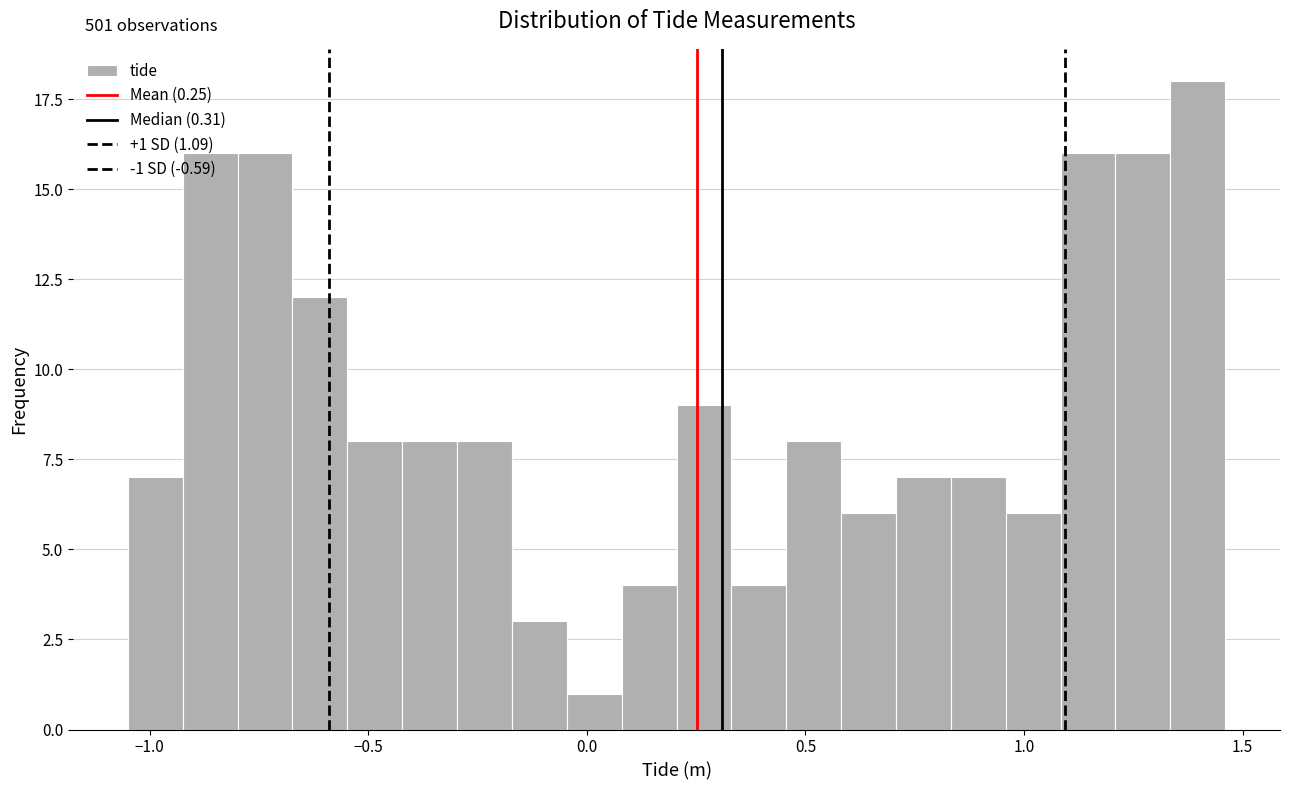

Around what value on the x-axis is the tallest bar? Give the approximate position of its centre, as read against the axis.

1.40